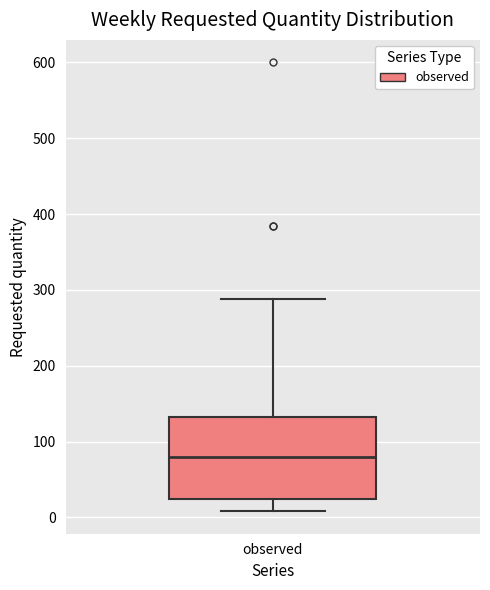

Read this box plot against the y-axis: the position of the median line, the range covered by the box, and the ends of both whiskers. The values are not printed on the chart, so give them approximately, as read against the axis.

median 80, box 20 to 130, whiskers 10 to 290